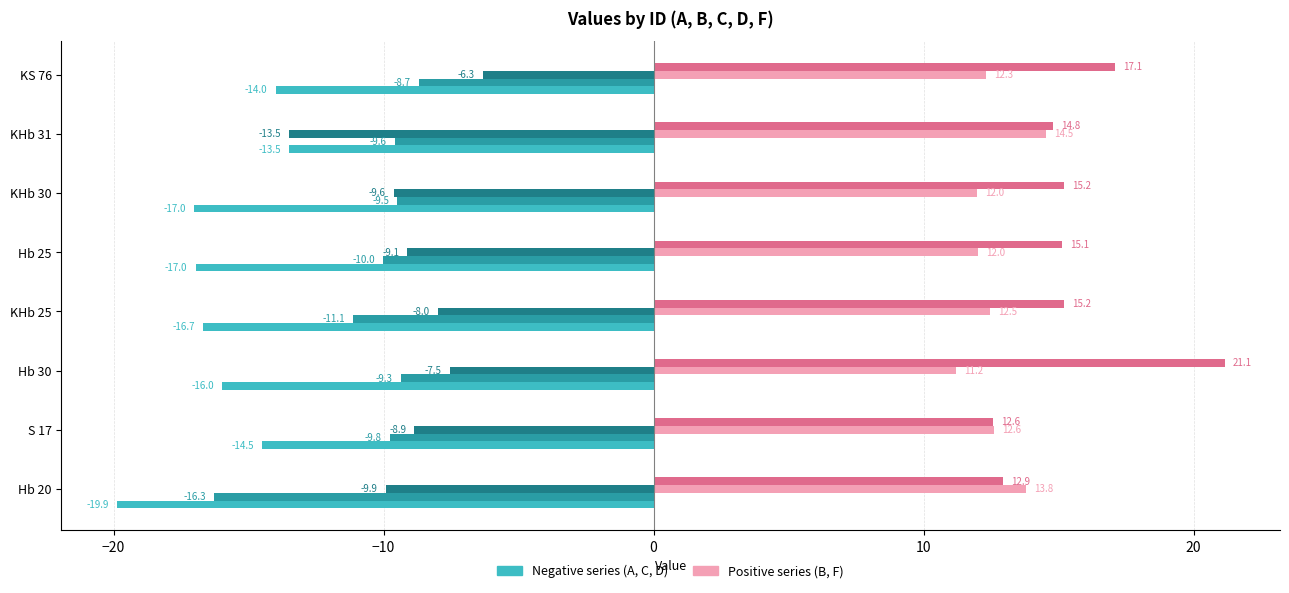

At which category is the sum across all series the highest?

KS 76